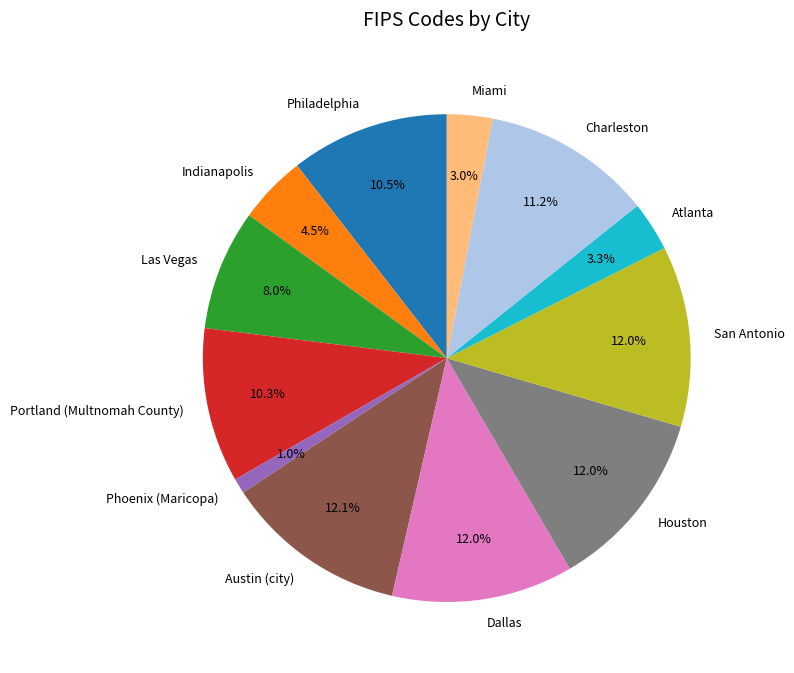

Does Austin (city) represent more than half of the total?

No